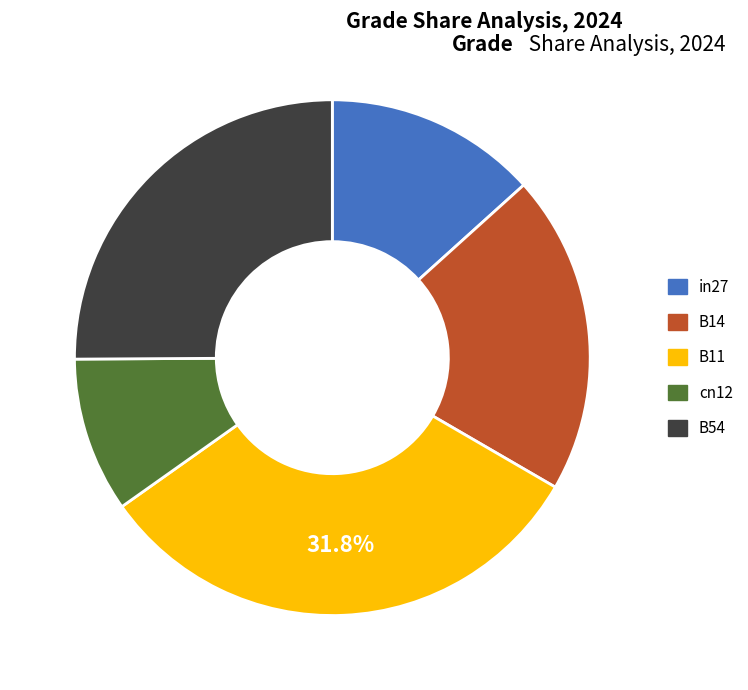

Count the number of slices in the pie.

5